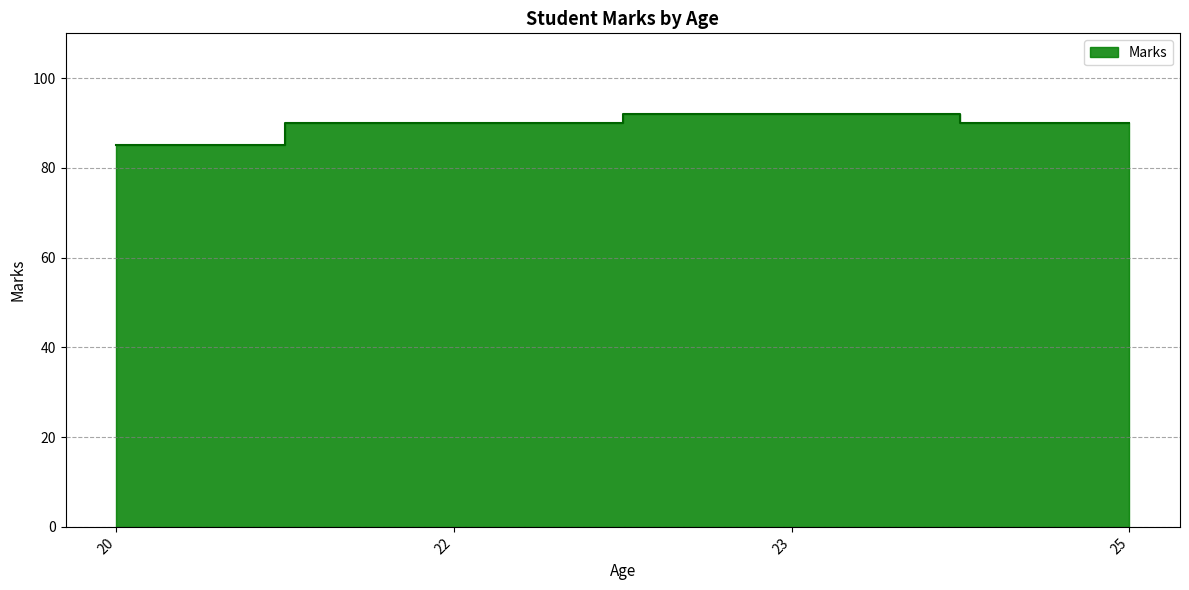

What is the ratio of the value at 25 to the value at 23?

1.0